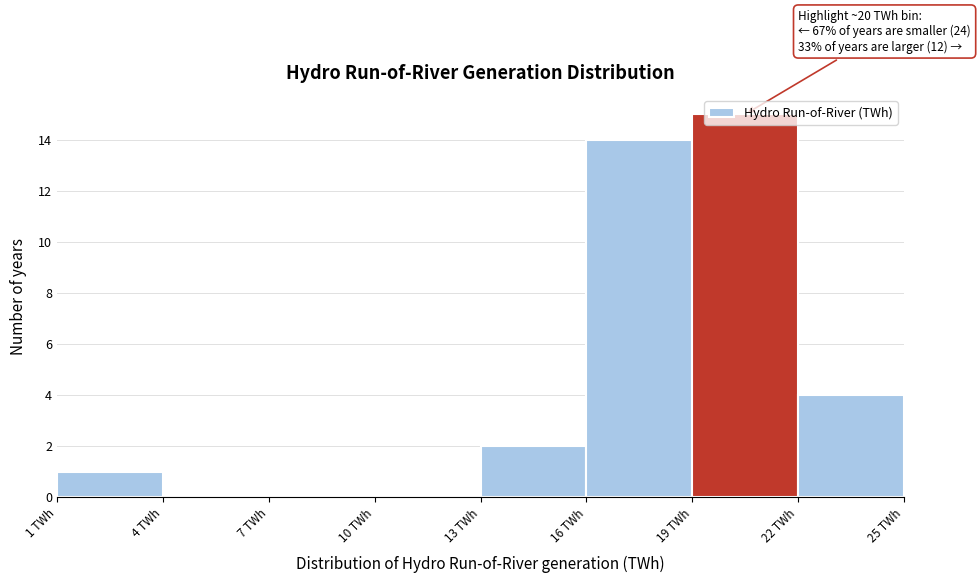

Over which range of the x-axis is the bar tallest?

19 to 22